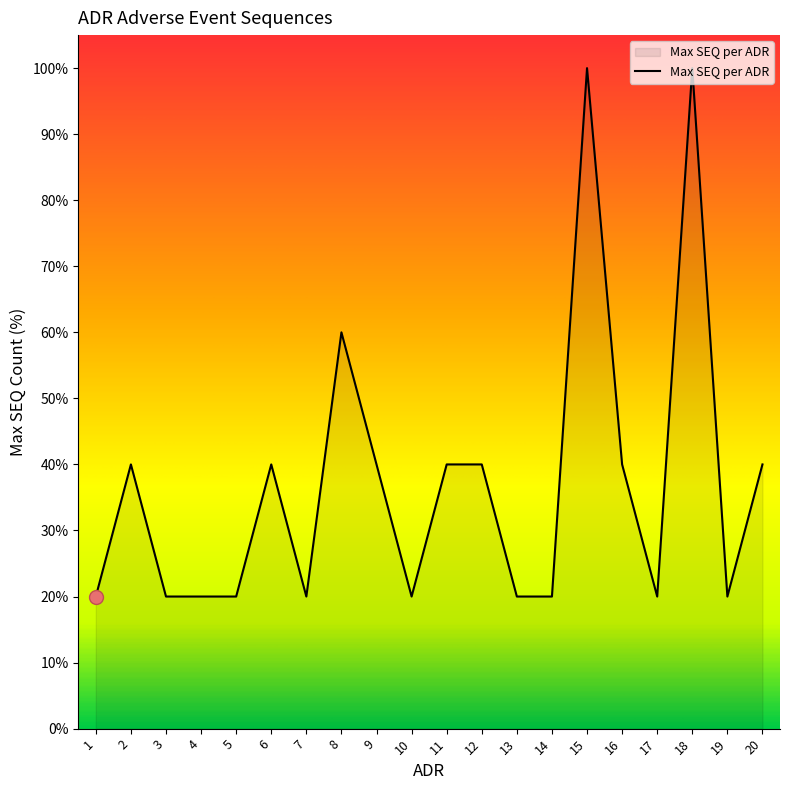

What is the difference between the maximum and minimum values?

80